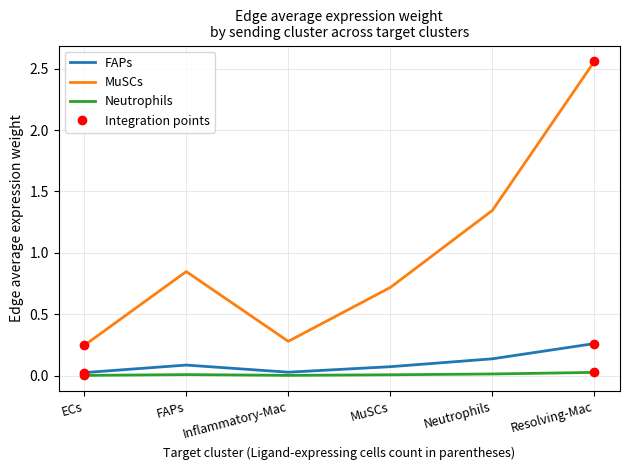

Which series changed the most between ECs and Neutrophils?

MuSCs